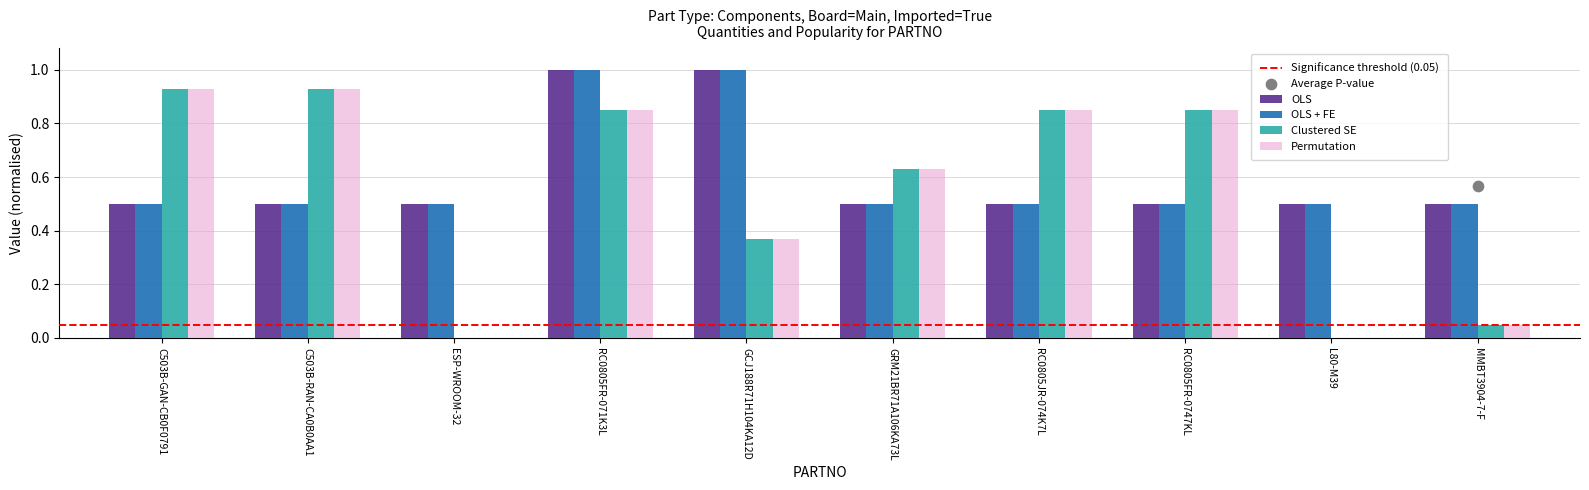

What is the sum of all OLS values?

6.0